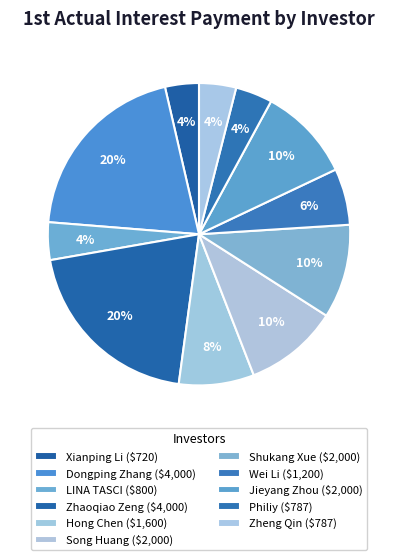

Is there a majority slice in this chart?

No